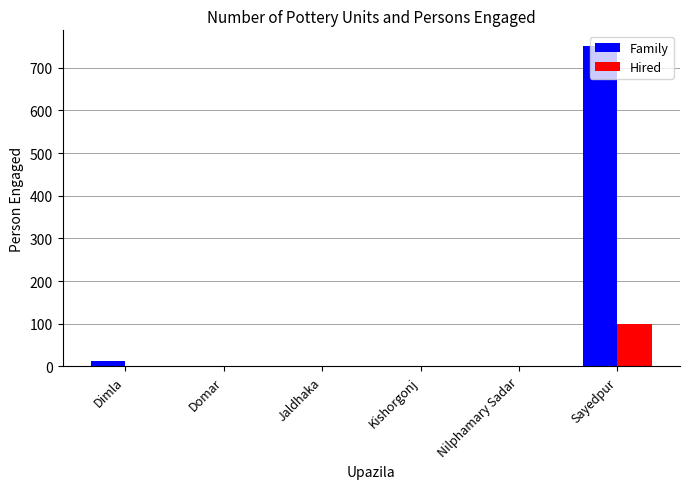

True or false: Hired has a value of 51 at Dimla.

False